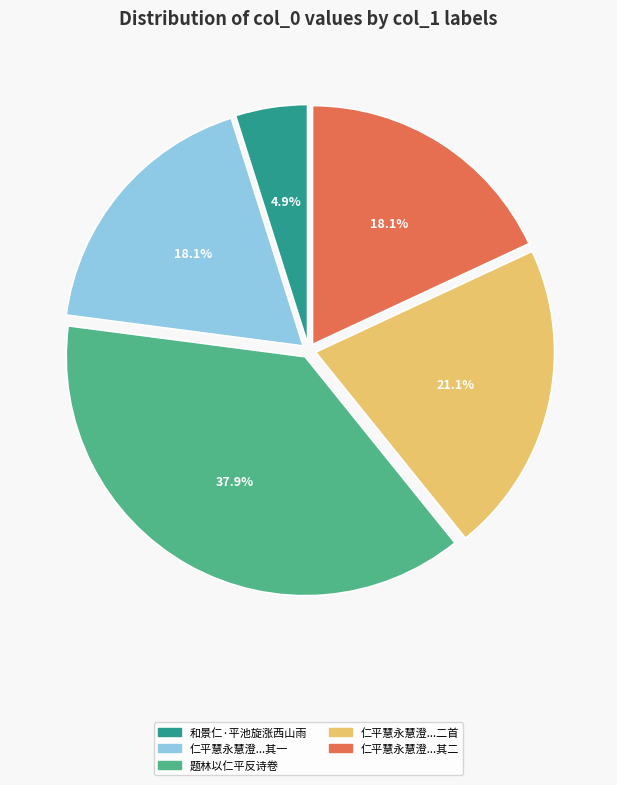

Is there a majority slice in this chart?

No